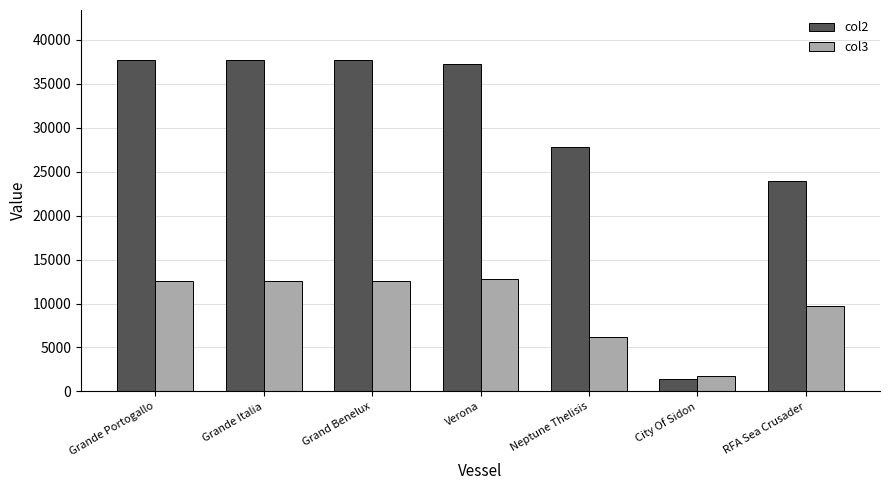

At Grande Portogallo, list the series in order from largest to smallest.

col2, col3